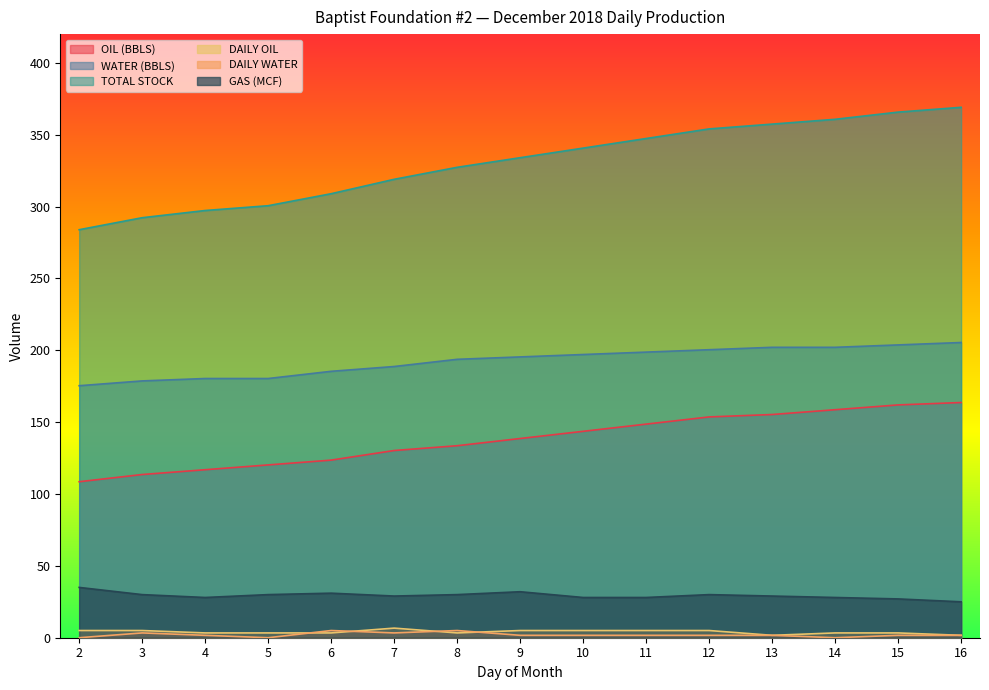

Reading left to right, what are all the values shown in this chart?

OIL (BBLS): 108.5	113.6	116.9	120.2	123.6	130.3	133.6	138.6	143.6	148.6	153.6	155.3	158.7	162.0	163.7
WATER (BBLS): 175.3	178.7	180.4	180.4	185.4	188.7	193.7	195.4	197.1	198.7	200.4	202.1	202.1	203.7	205.4
TOTAL STOCK: 283.9	292.2	297.3	300.6	308.9	319.0	327.3	334.0	340.7	347.4	354.0	357.4	360.7	365.7	369.1
DAILY OIL: 5.0	5.0	3.3	3.3	3.3	6.7	3.3	5.0	5.0	5.0	5.0	1.7	3.3	3.3	1.7
DAILY WATER: 0.0	3.3	1.7	0.0	5.0	3.3	5.0	1.7	1.7	1.7	1.7	1.7	0.0	1.7	1.7
GAS (MCF): 35.0	30.0	28.0	30.0	31.0	29.0	30.0	32.0	28.0	28.0	30.0	29.0	28.0	27.0	25.0